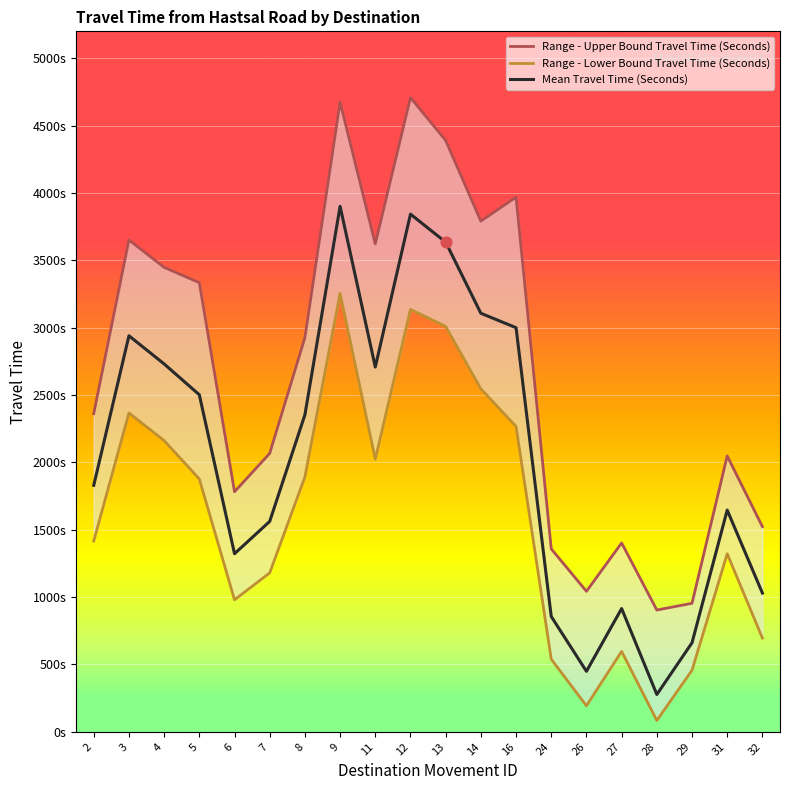

Which series has the largest total across all categories?

Range - Upper Bound Travel Time (Seconds)